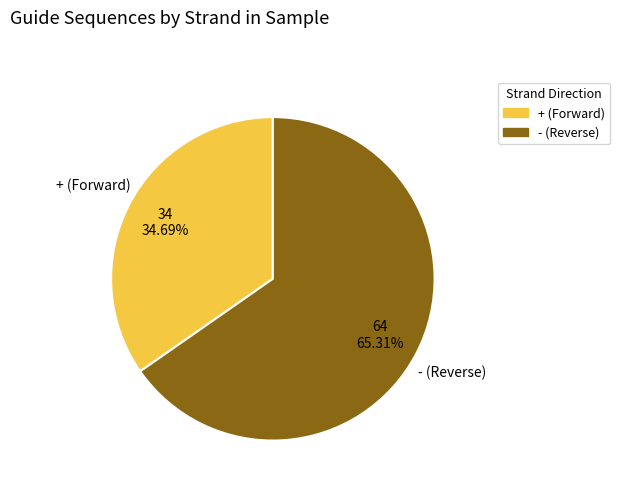

Does any single category account for the majority?

Yes